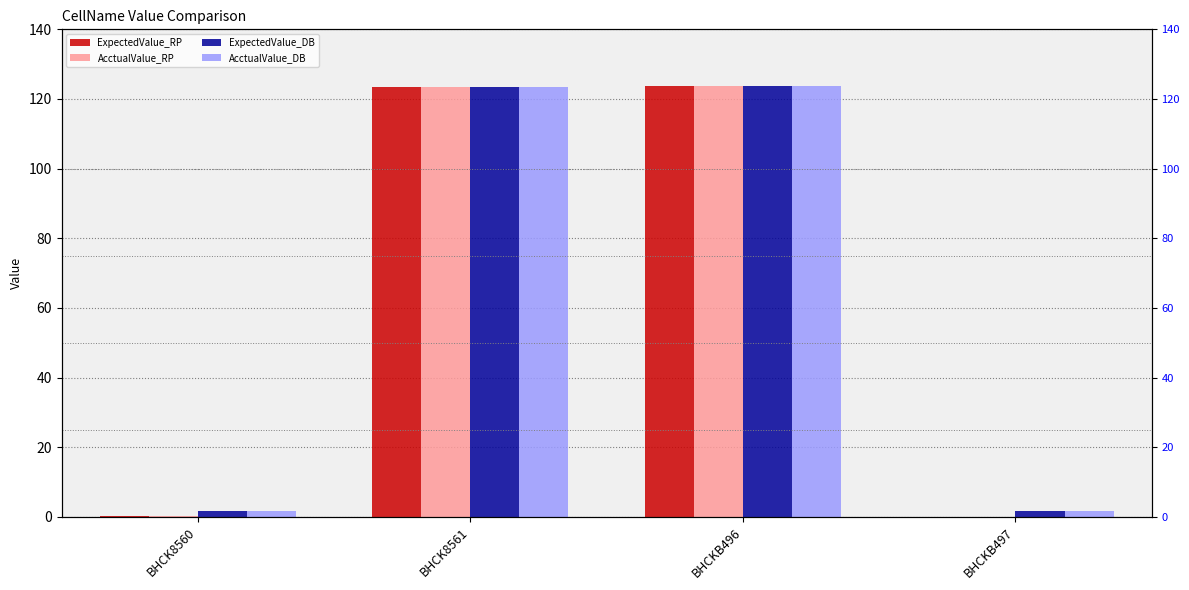

Reading left to right, list all the values displayed in this chart.

ExpectedValue_RP: 0.2	123.5	123.6	0.0
AcctualValue_RP: 0.2	123.5	123.6	0.0
ExpectedValue_DB: 1.6	123.5	123.6	1.6
AcctualValue_DB: 1.6	123.5	123.6	1.6